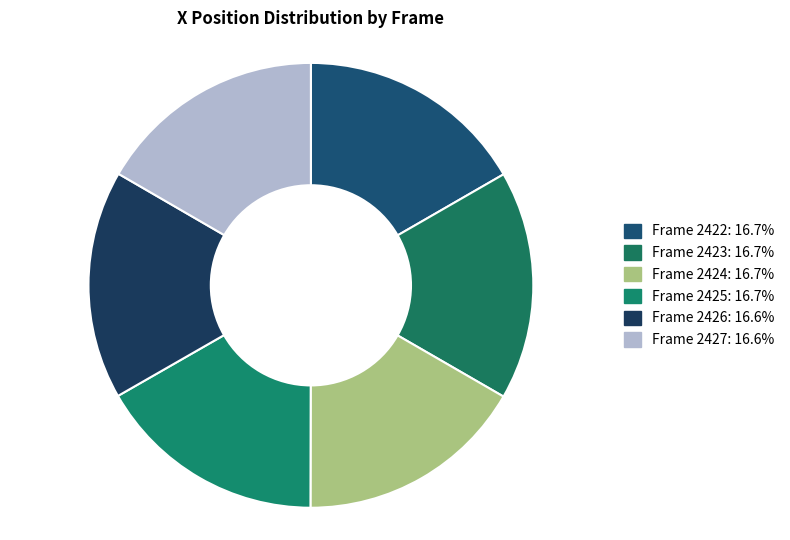

Count the number of slices in the pie.

6